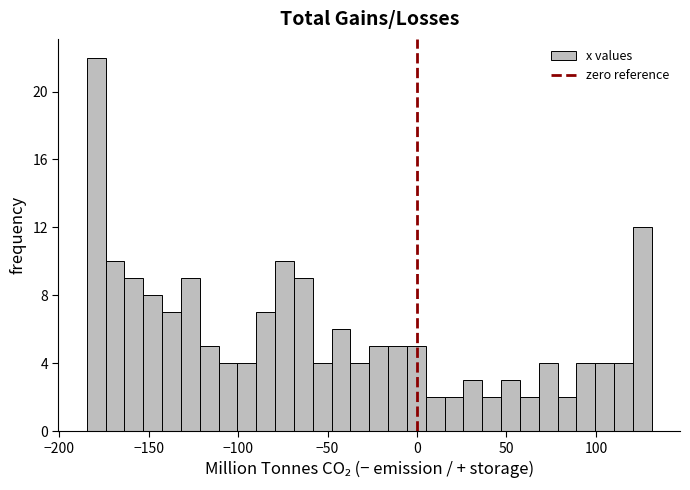

Around what value on the x-axis is the tallest bar? Give the approximate position of its centre, as read against the axis.

-180